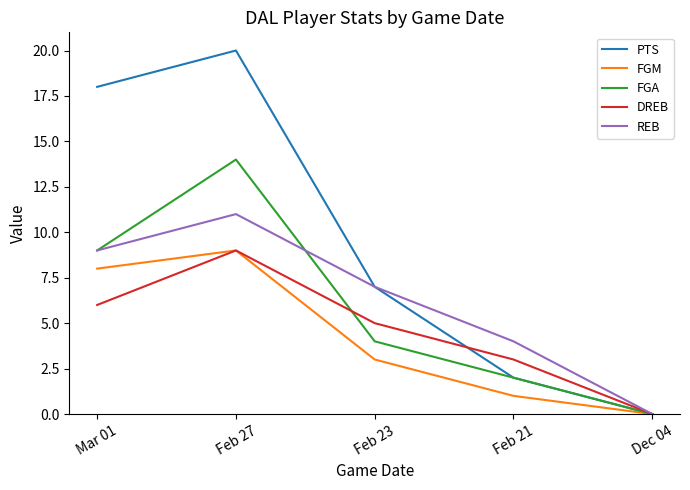

True or false: DREB has a value of 5 at Feb 21.

False